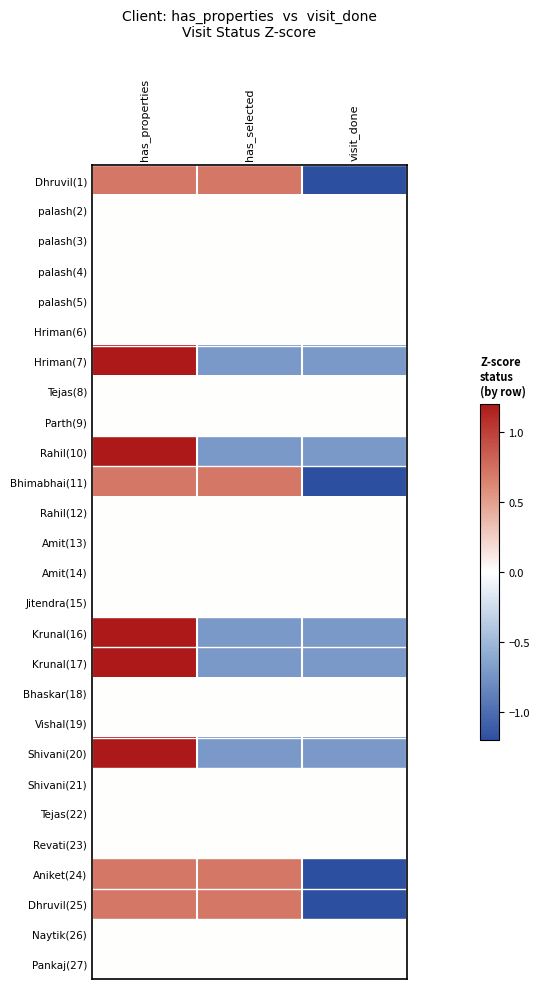

Which label corresponds to the largest value in the chart?

has_properties